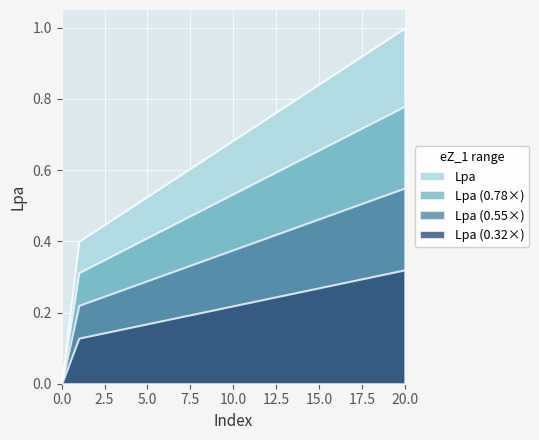

The chart shows a value of 1.3 at 19. True or false?

False